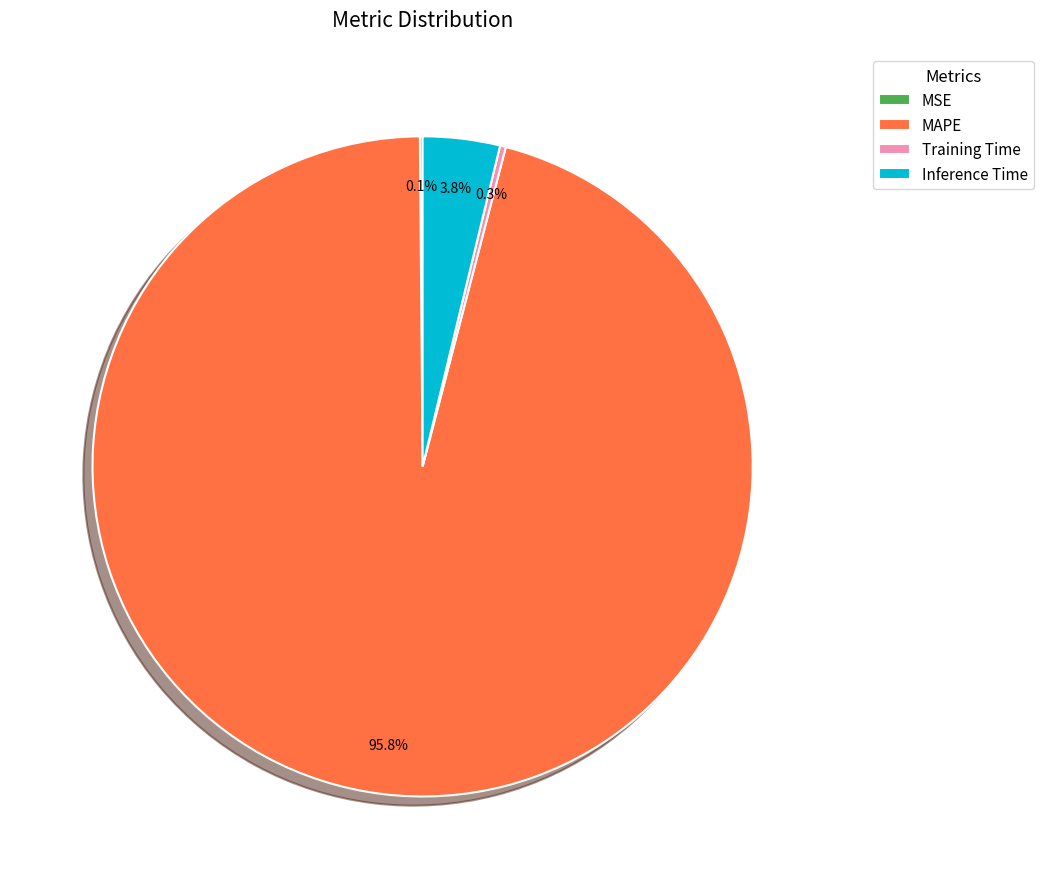

Is there any slice that represents more than half of the pie?

Yes